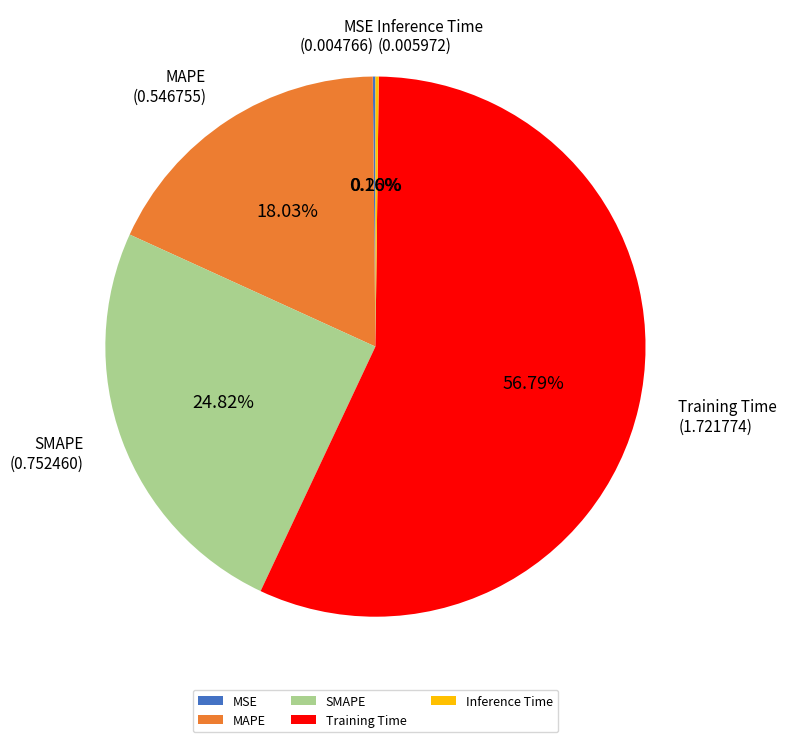

Which slice represents more than half of the pie?

Training Time